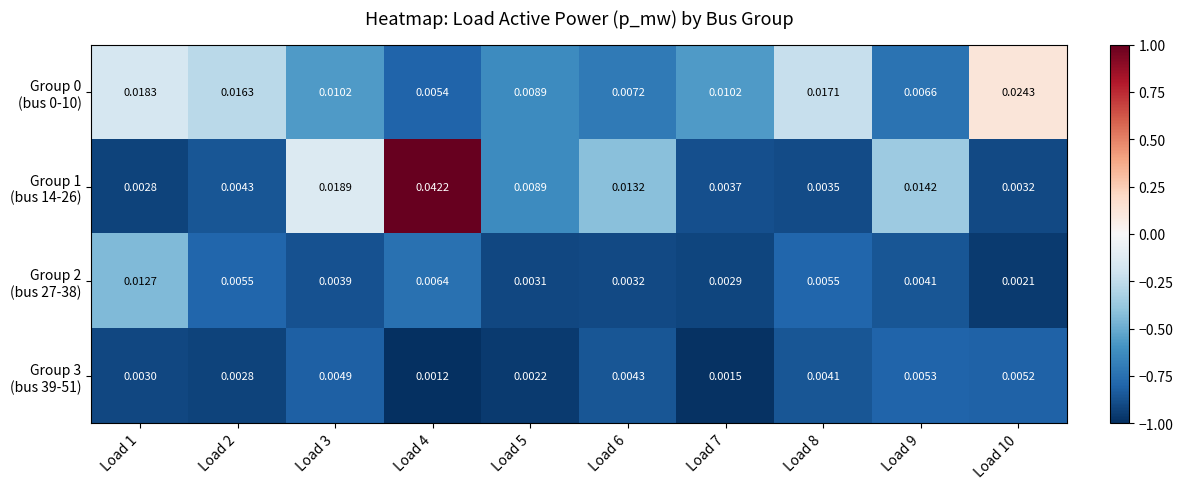

How many categories are shown in the chart?

10